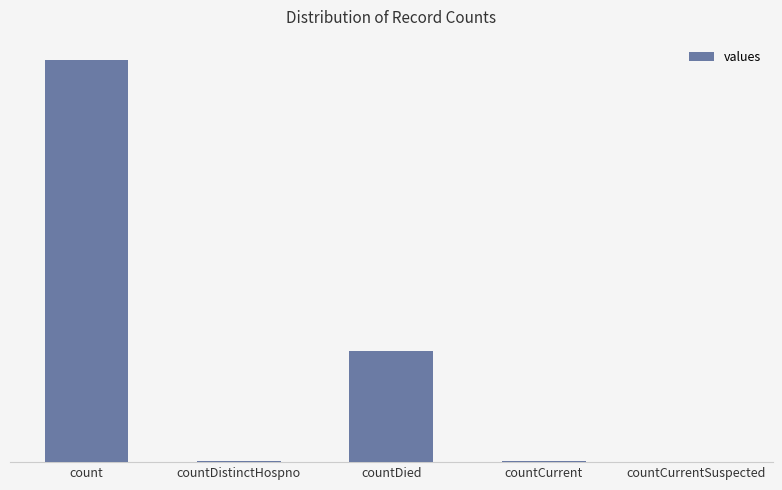

Count the number of values greater than 60.

2